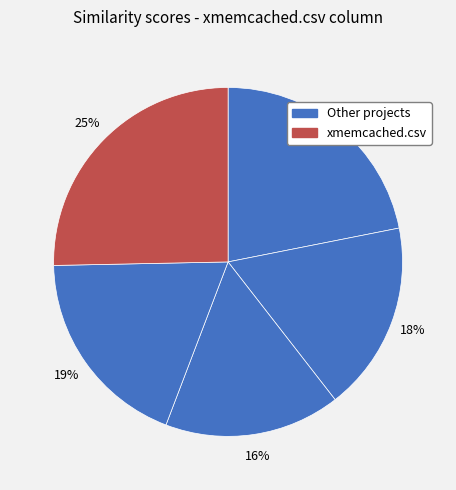

Which category has the biggest portion of the pie?

xmemcached.csv